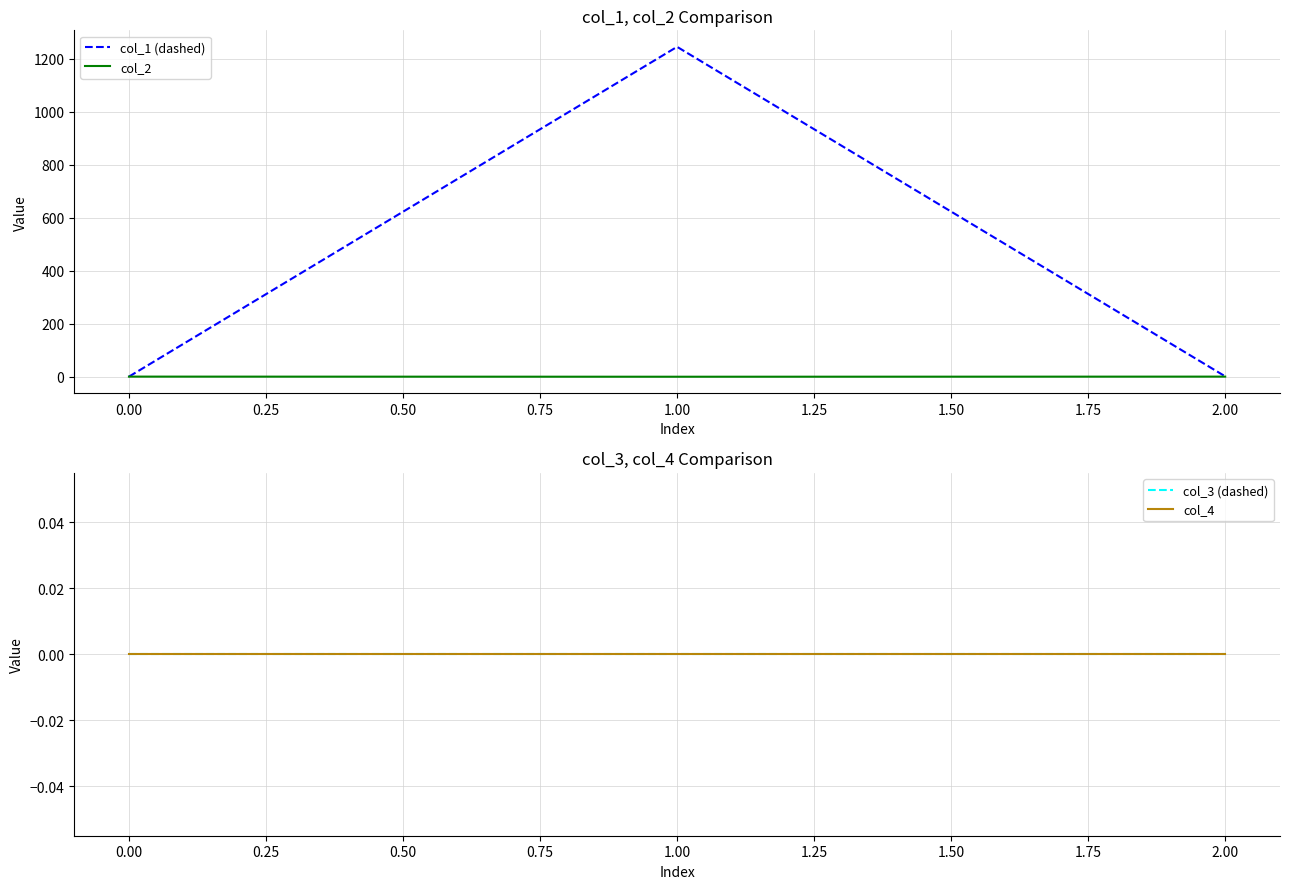

The value of col_1 (dashed) at 1.00 is 1244.7. True or false?

True